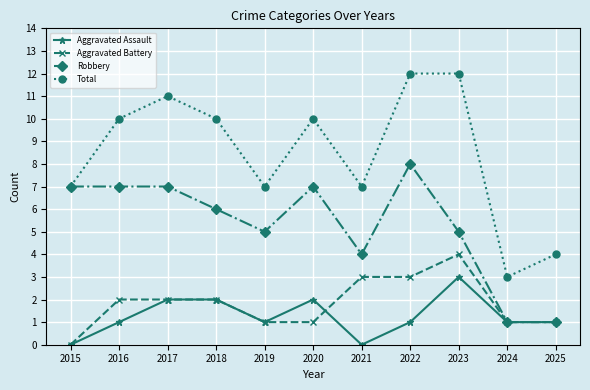

Which series has the widest spread of values?

Total